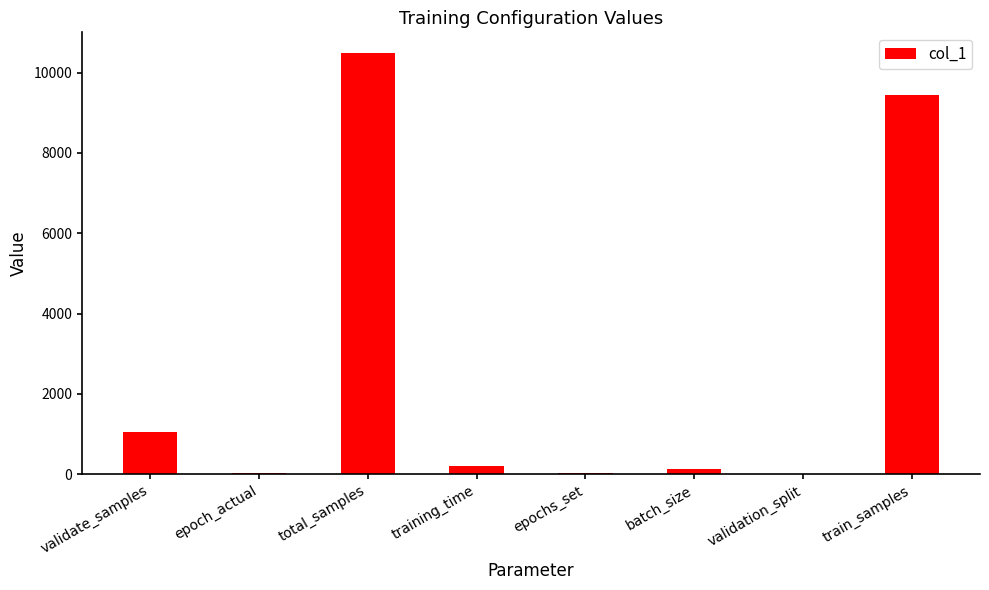

Count the number of categories in the chart.

8